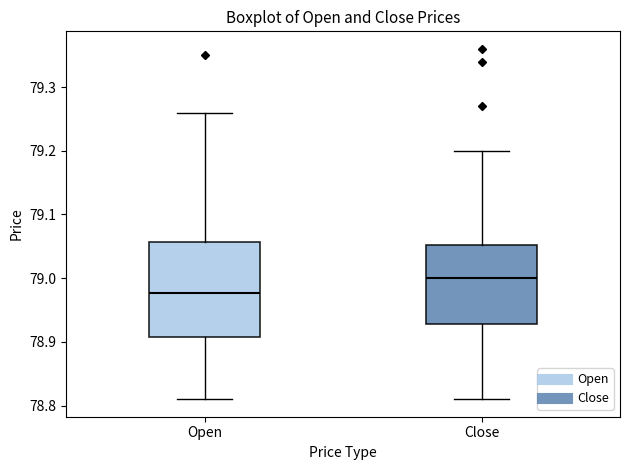

Which box's median line is the highest?

Close